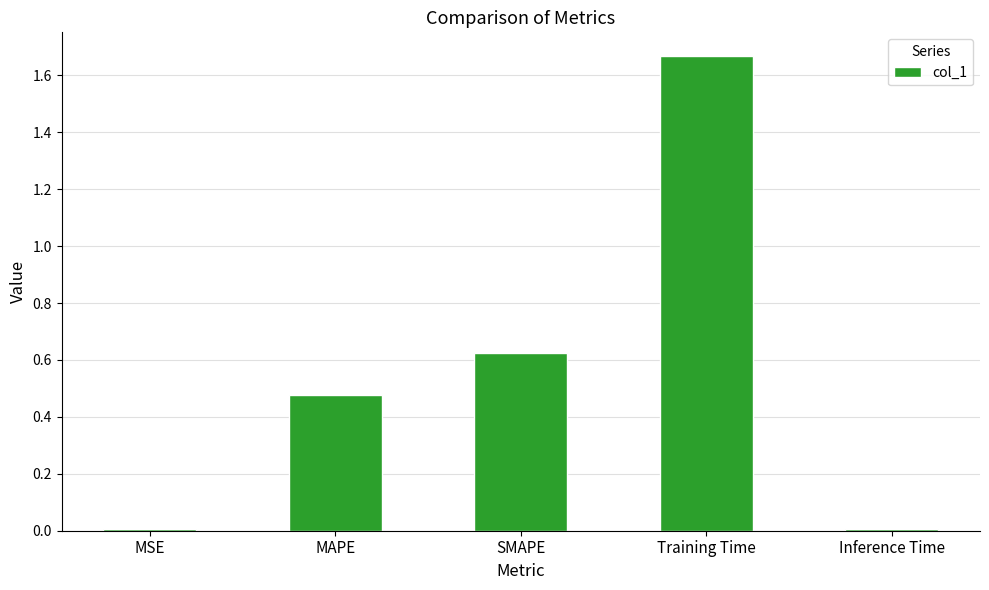

What is the change in value from MAPE to SMAPE?

+0.1